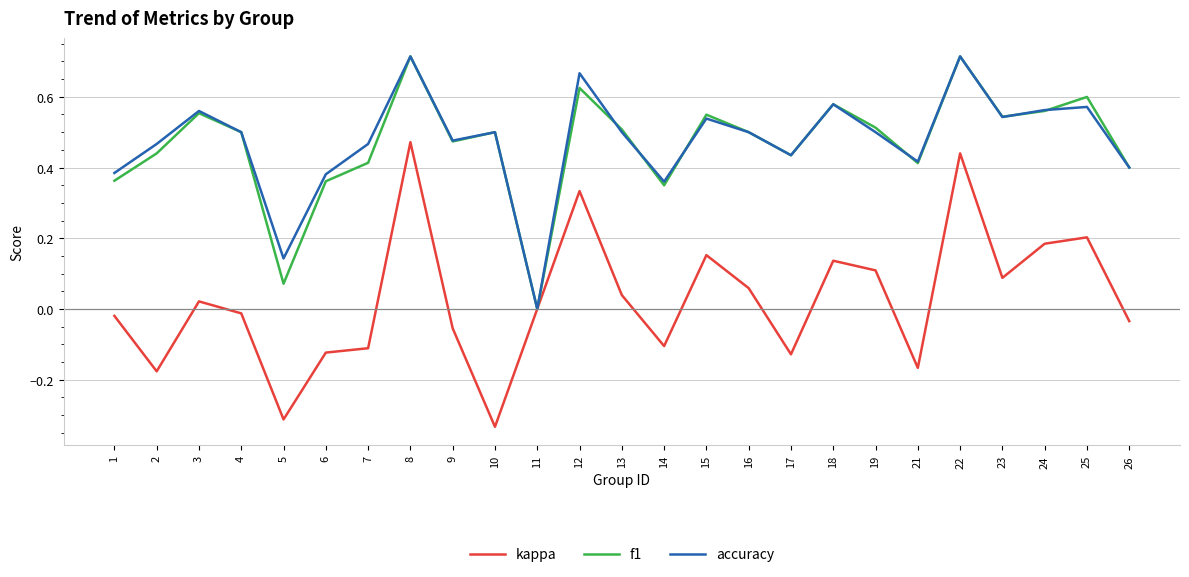

Is the value of kappa at 2 greater than the value of f1 at 14?

No